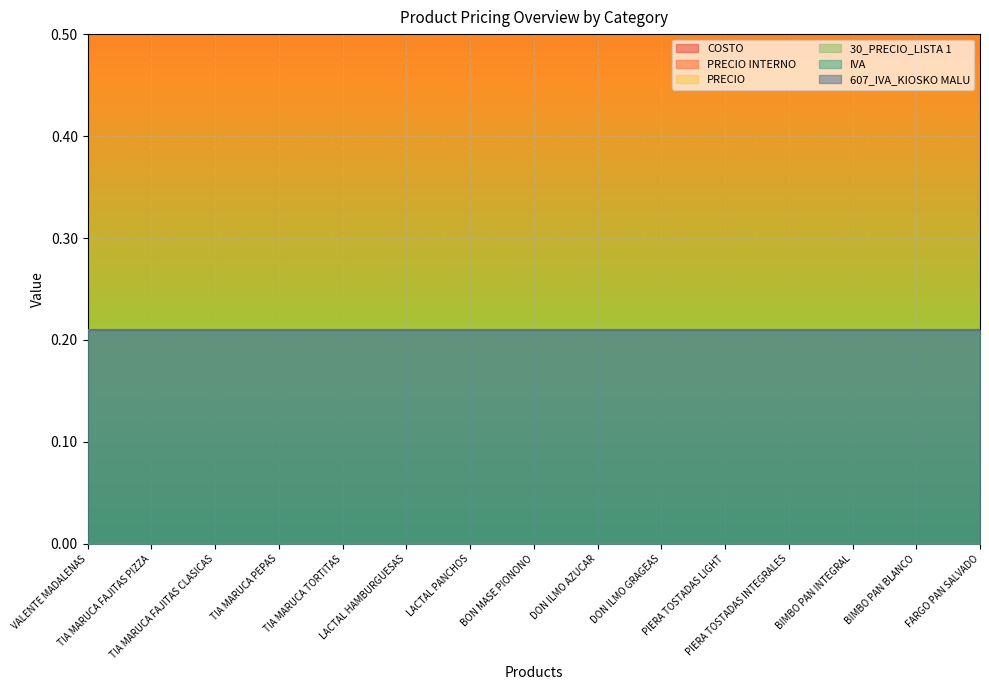

What is the sum of the IVA values at BIMBO PAN BLANCO and TIA MARUCA TORTITAS?

0.4